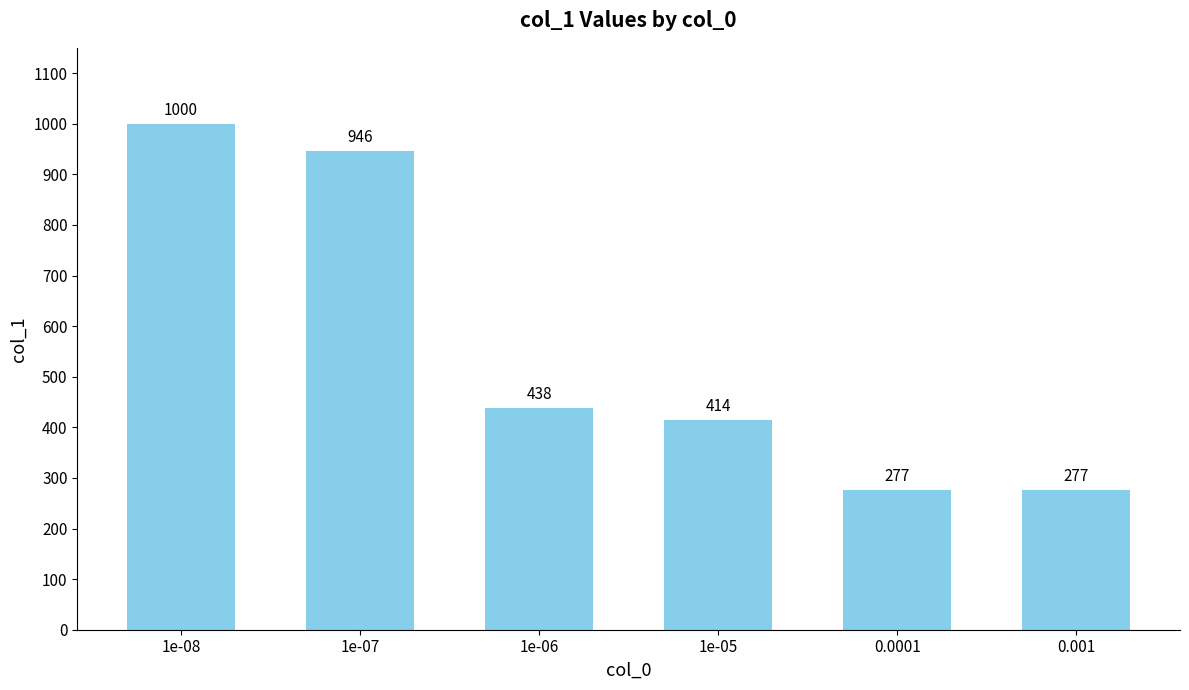

Read the value at 1e-06.

438